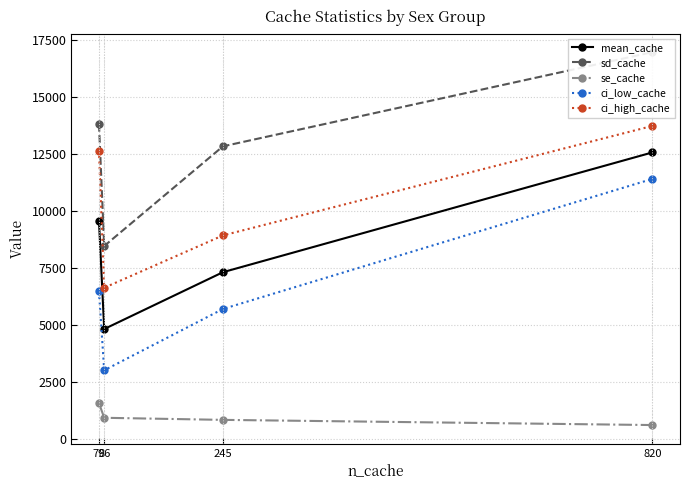

True or false: ci_high_cache has a value of 8927.6 at 245.

True